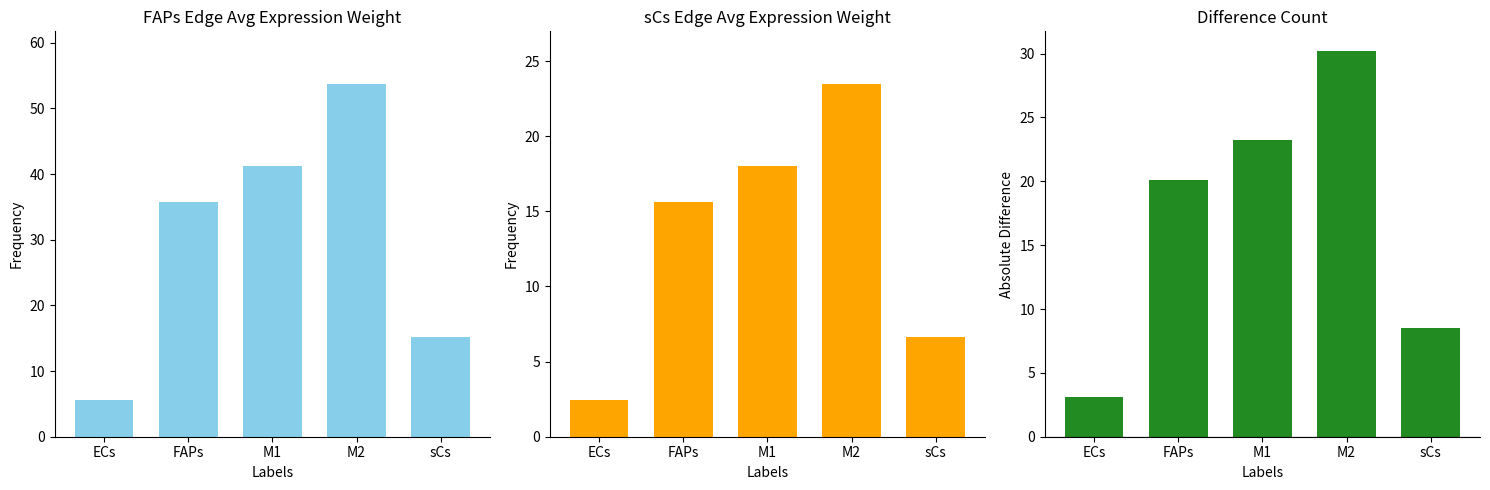

True or false: Edge average expression weight (sCs) has a value of 4.1 at sCs.

False